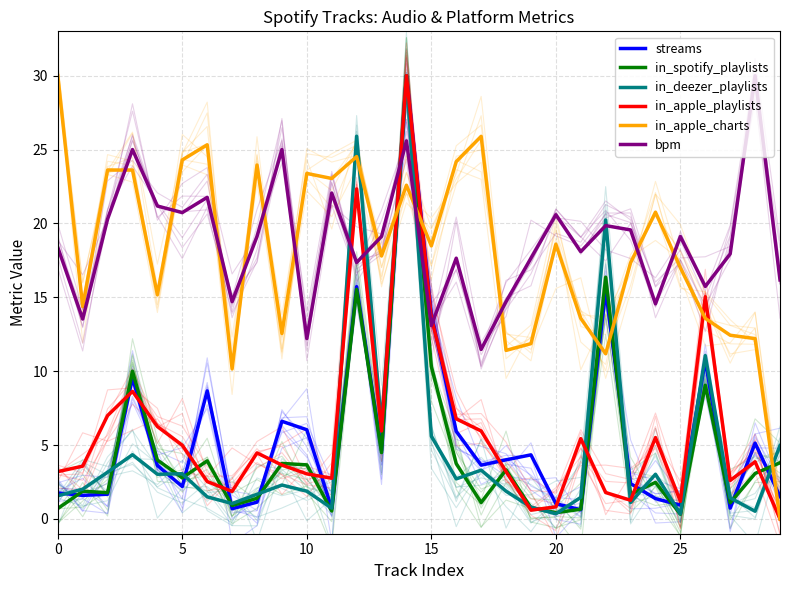

What is the minimum value for in_spotify_playlists?

0.3